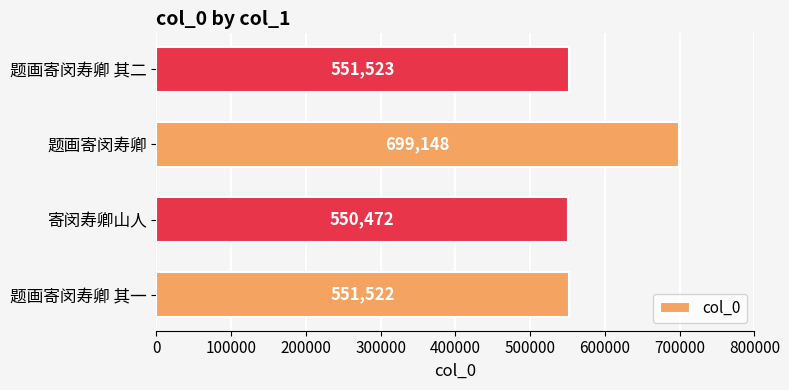

Rank the categories by value from lowest to highest.

寄闵寿卿山人, 题画寄闵寿卿 其一, 题画寄闵寿卿 其二, 题画寄闵寿卿